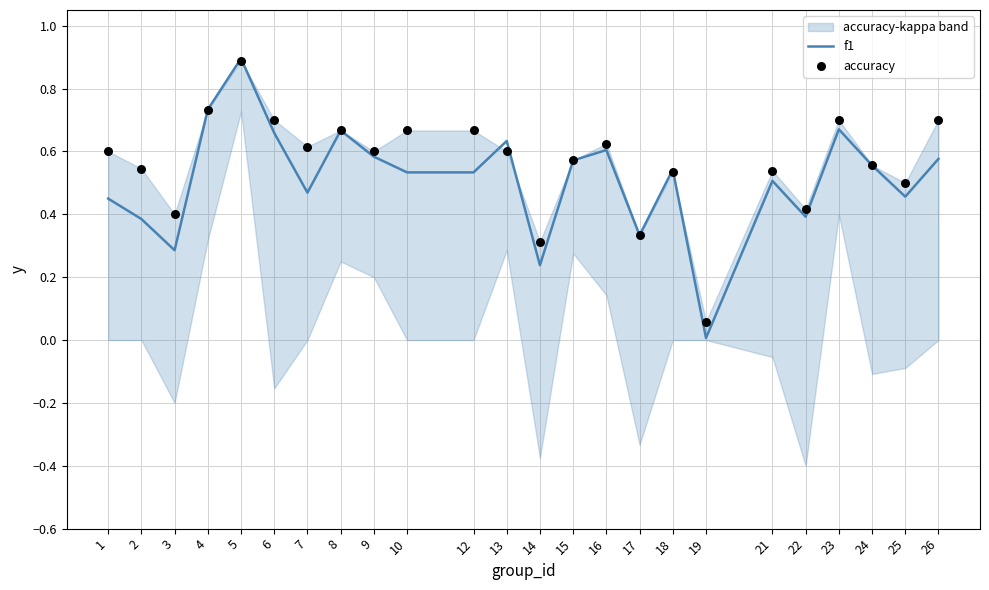

At which label does f1 reach its peak?

5